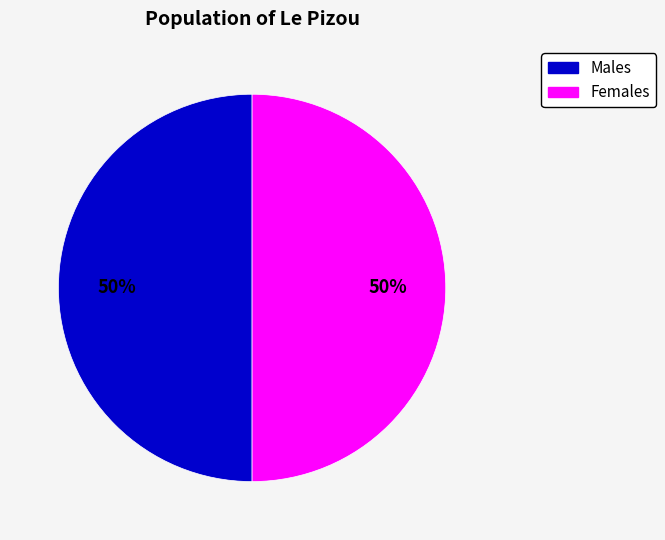

How many slices are in this pie chart?

2